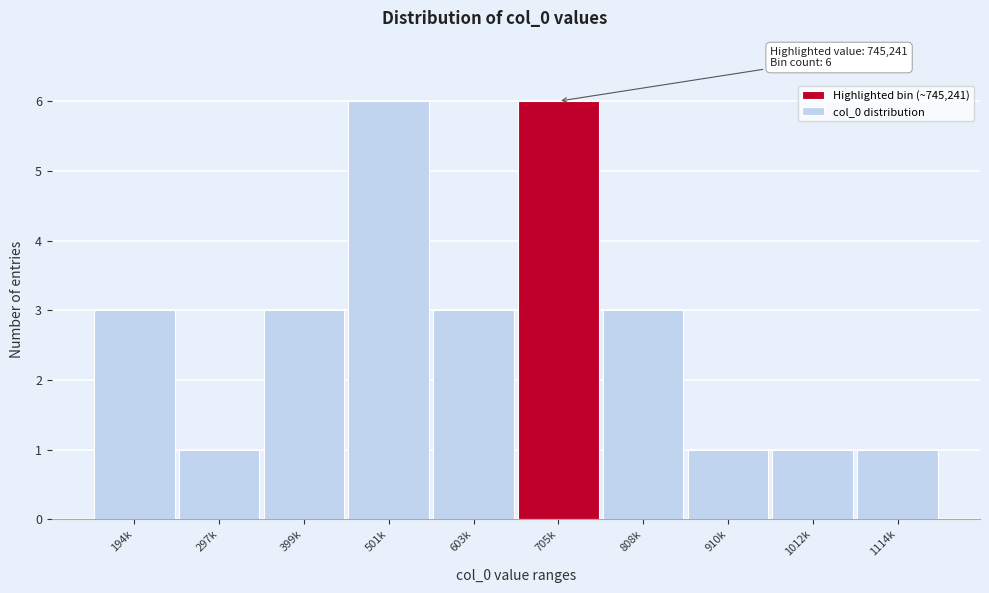

Reading left to right, list all the values displayed in this chart.

194k=3	297k=1	399k=3	501k=6	603k=3	705k=6	808k=3	910k=1	1012k=1	1114k=1